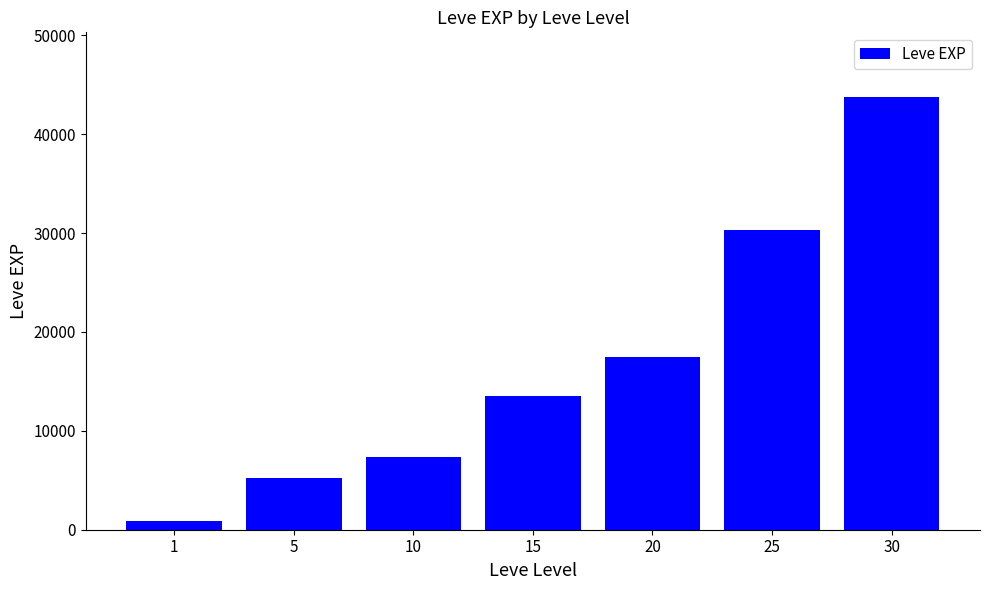

What is the difference between the maximum and minimum values?

42876.7